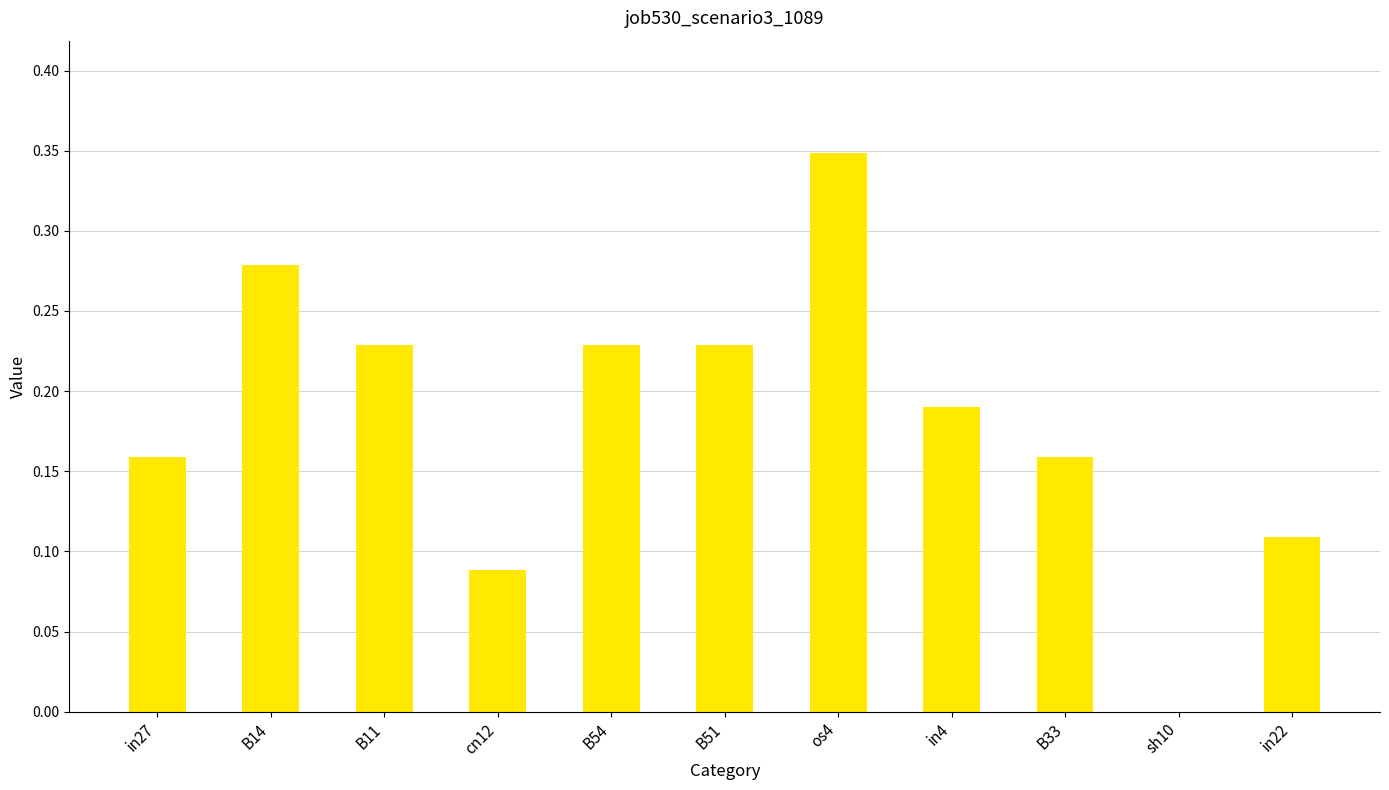

What is the sum of all values?

2.0